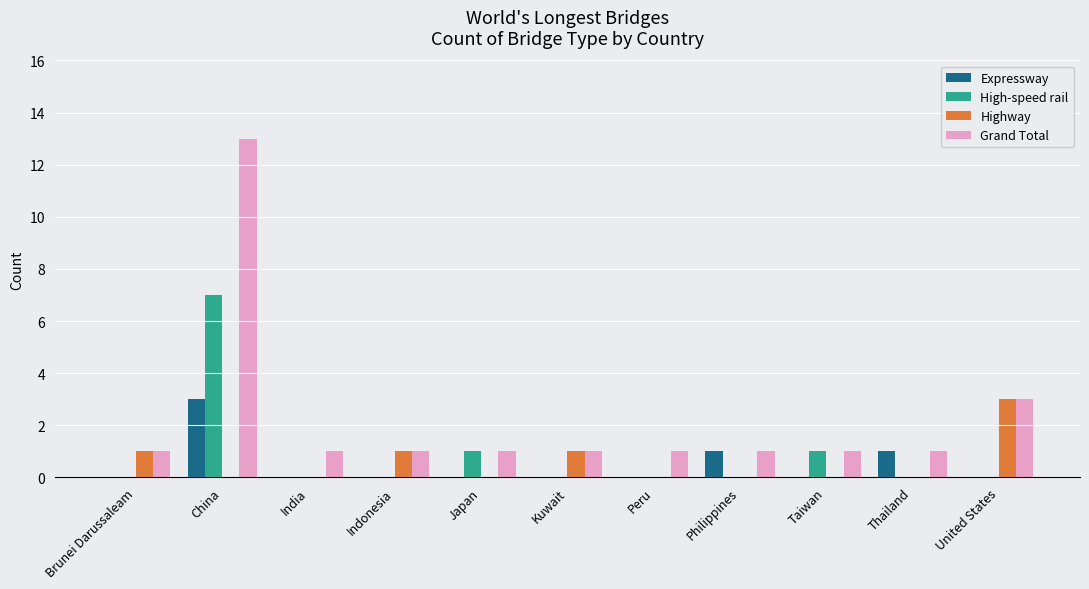

What is the sum of all Highway values?

6